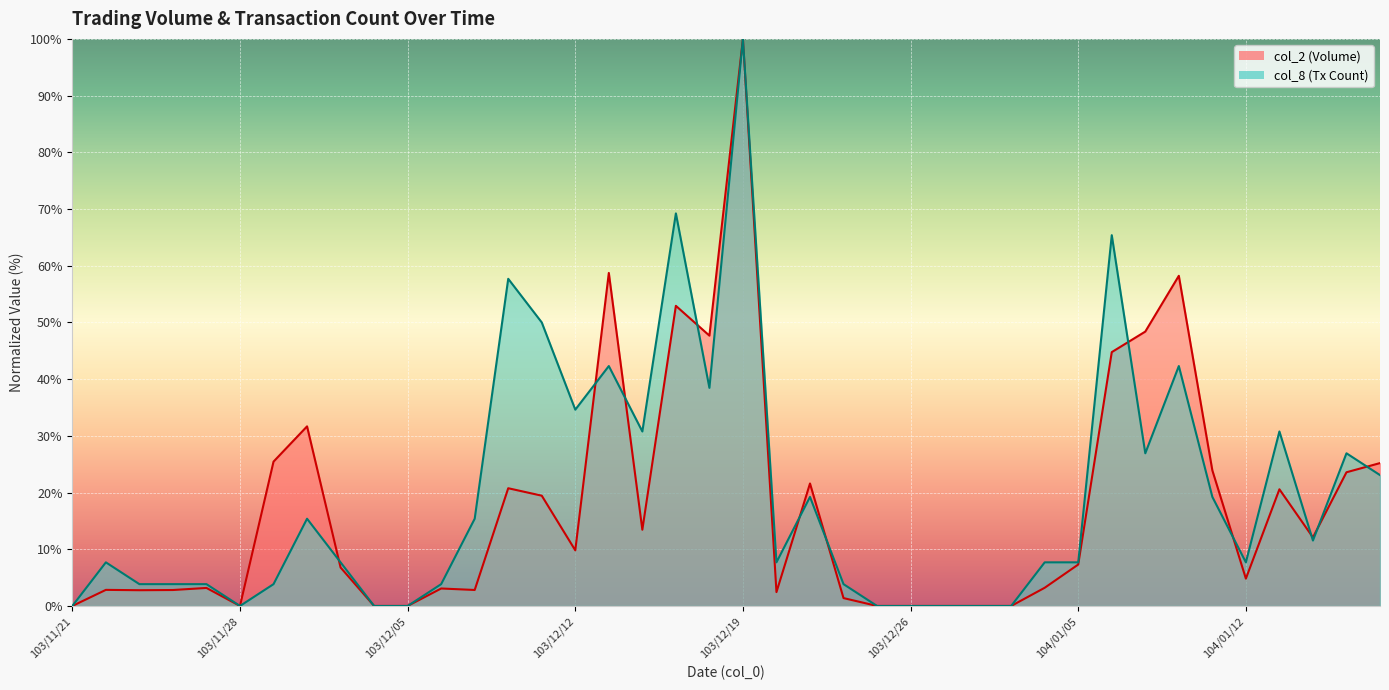

Where do col_8 and col_2 first cross each other?

103/12/02 and 103/12/03